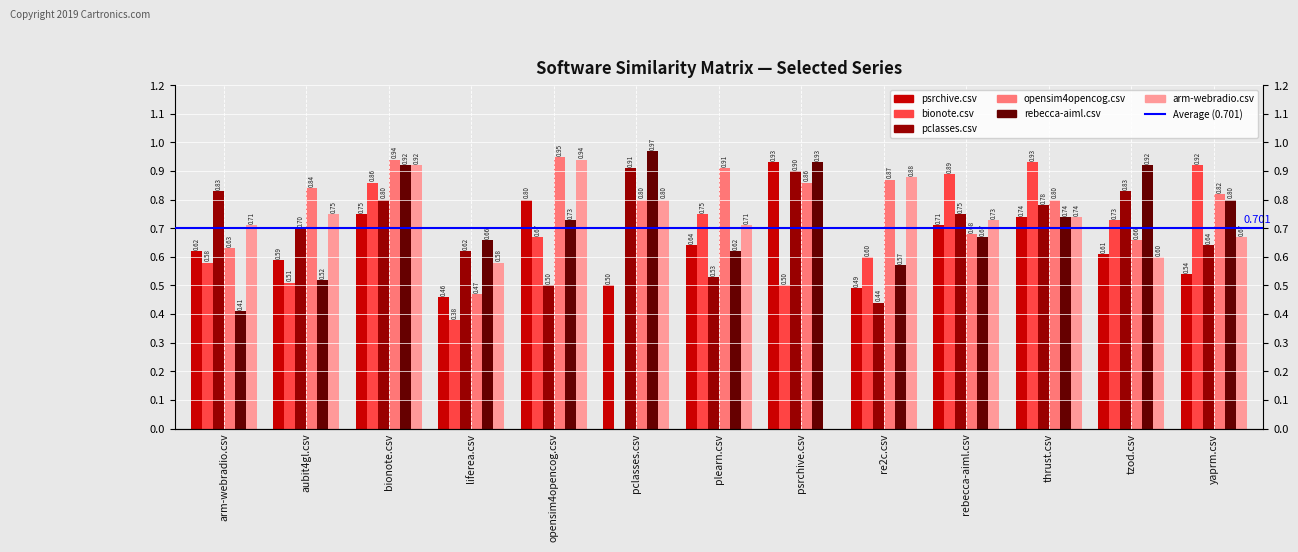

What is the label of the 2nd bar from the right?

tzod.csv